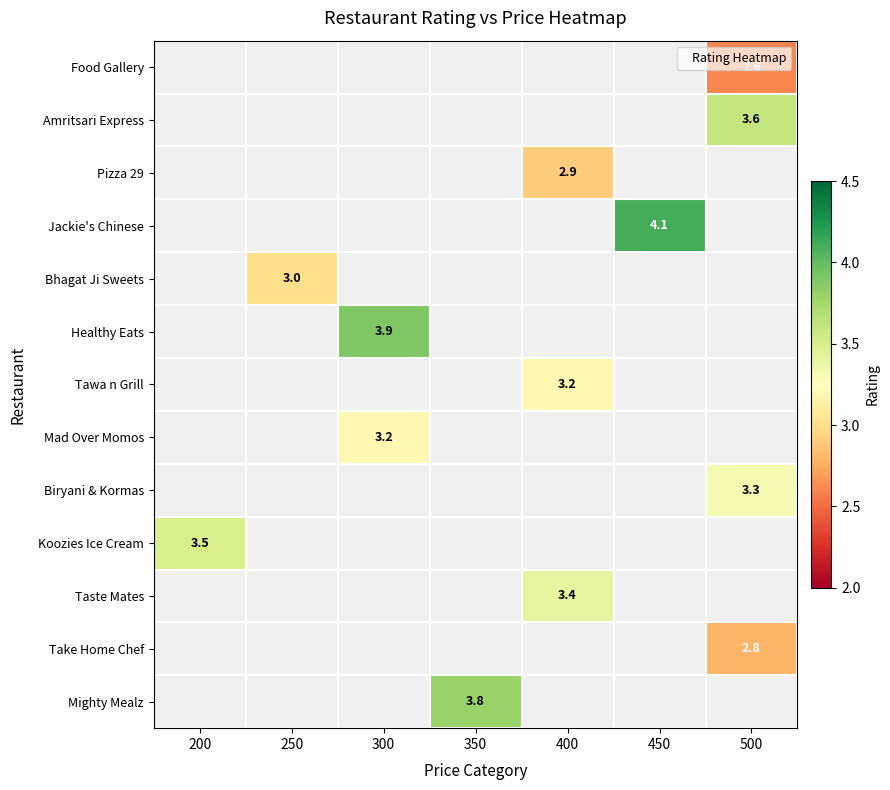

How many categories are shown in the chart?

7